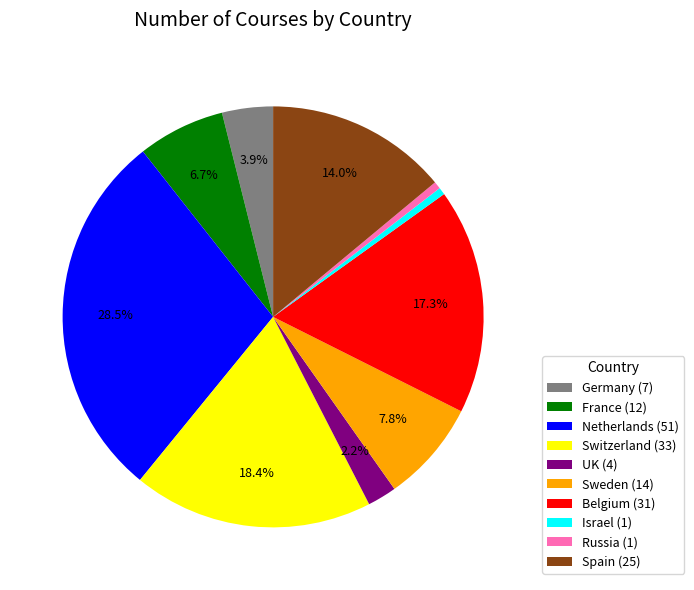

Which category has the biggest portion of the pie?

Netherlands (51)